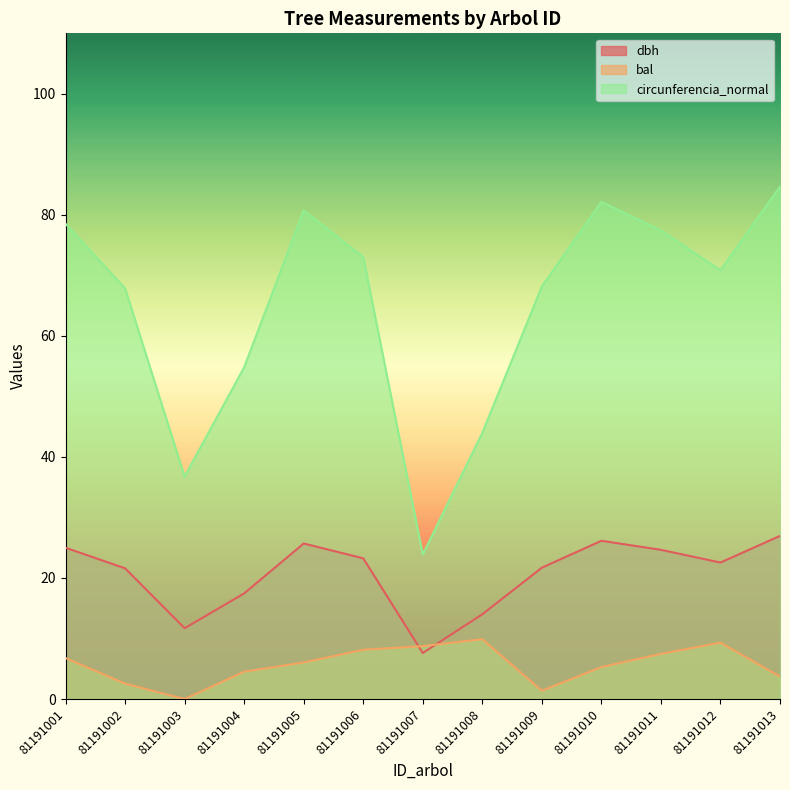

What is the value of the circunferencia_normal point at the 6th from the left?

73.0